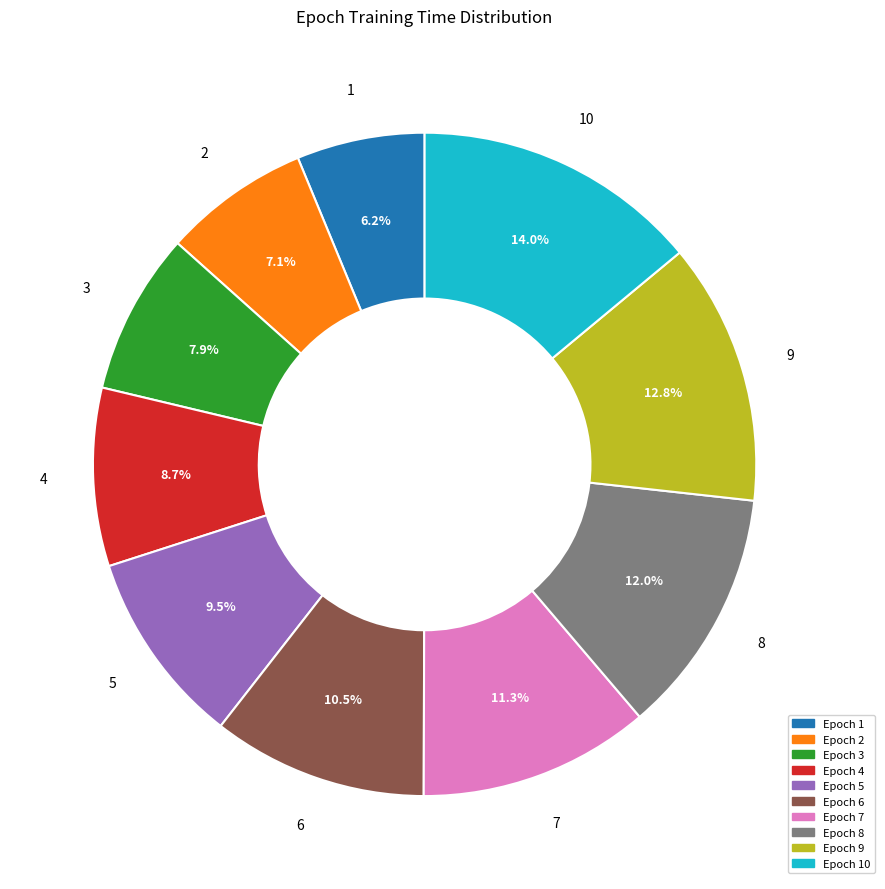

Is there any slice that represents more than half of the pie?

No